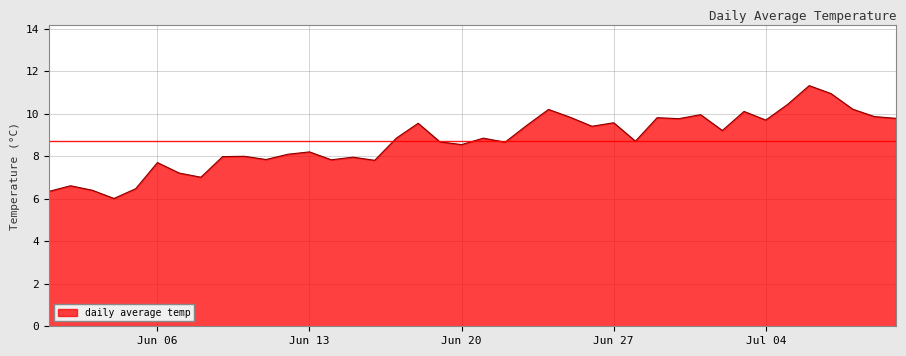

What is the smallest value displayed?

6.0